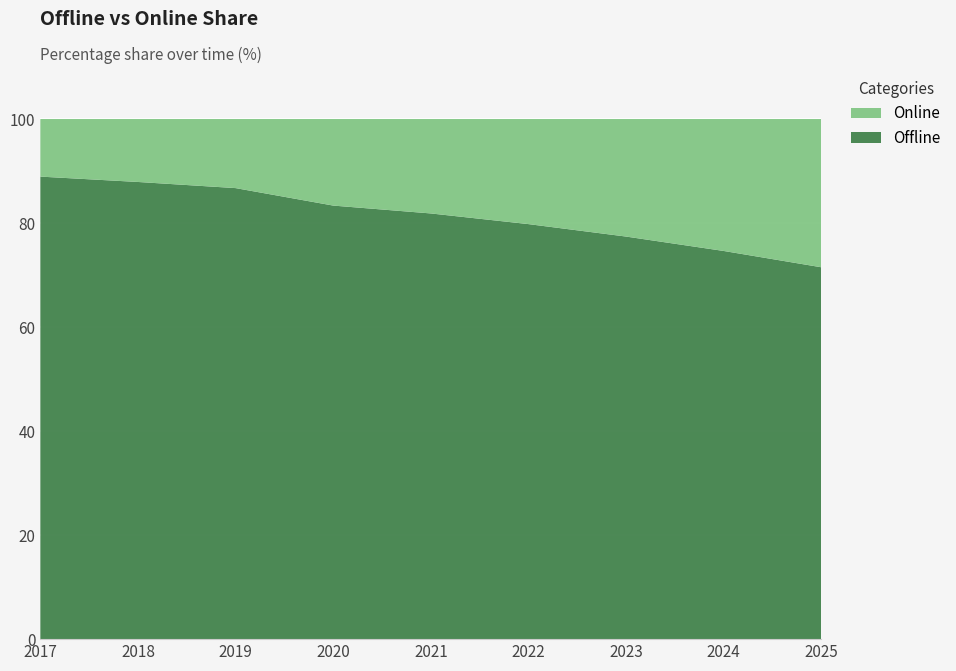

Reading left to right, transcribe all the data shown in this chart.

Offline: 88.9	87.9	86.7	83.4	81.8	79.8	77.4	74.6	71.5
Online: 11.1	12.1	13.3	16.6	18.2	20.2	22.6	25.4	28.5